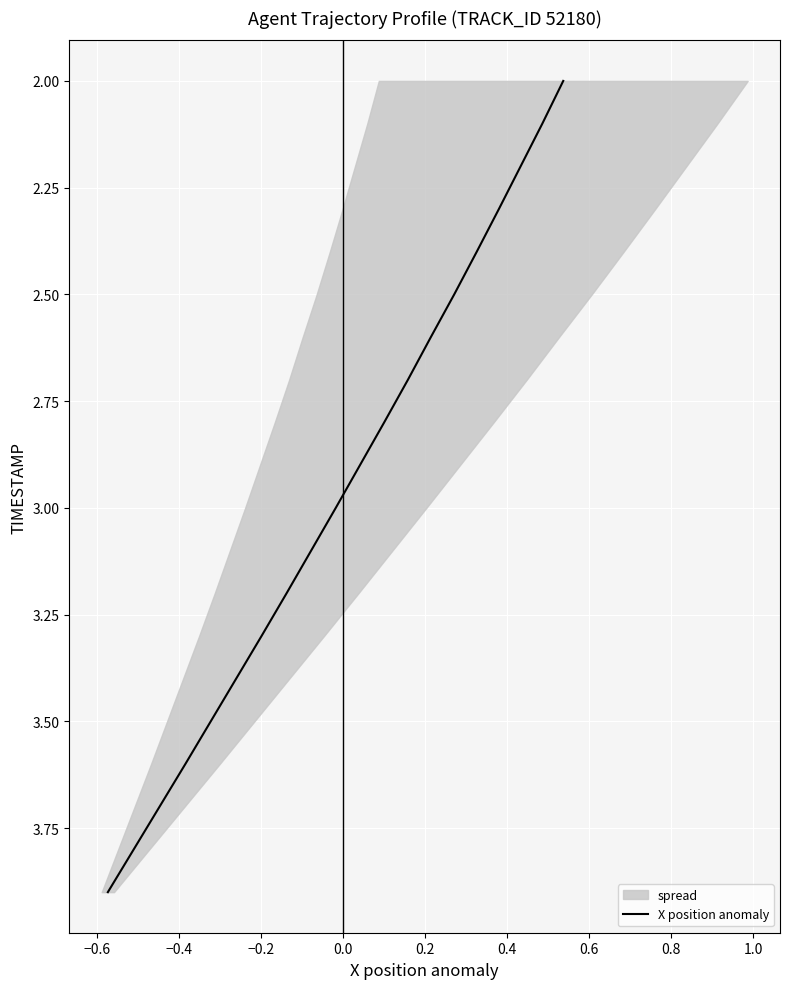

What is the label of the 15th point from the right?

0.2